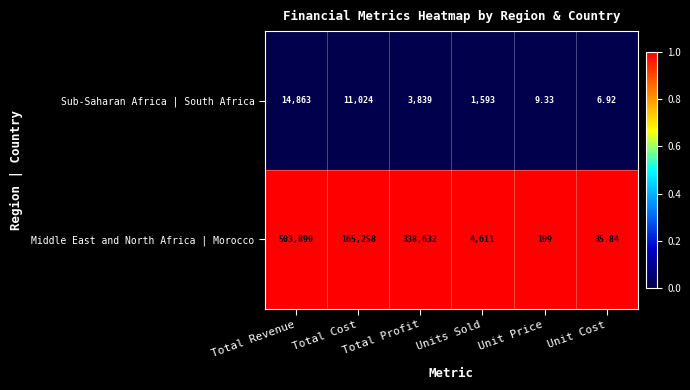

At which category does the chart reach its peak across all series?

Total Revenue